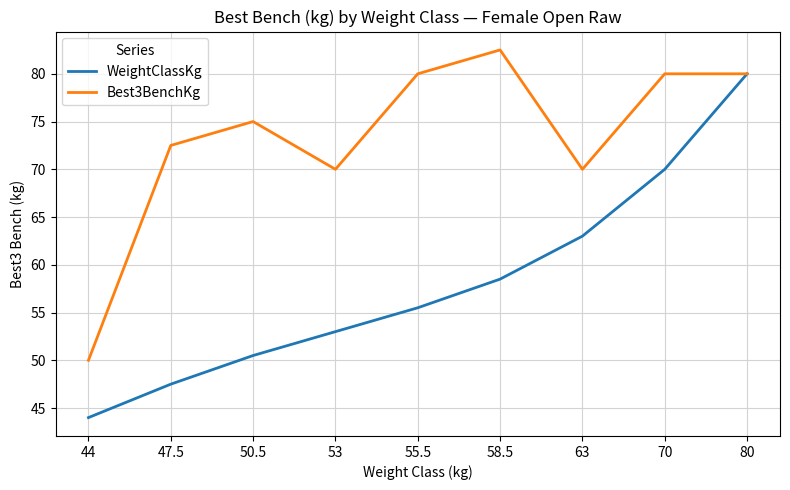

Reading left to right, transcribe all the data shown in this chart.

WeightClassKg: 44=44.0	47.5=47.5	50.5=50.5	53=53.0	55.5=55.5	58.5=58.5	63=63.0	70=70.0	80=80.0
Best3BenchKg: 44=50.0	47.5=72.5	50.5=75.0	53=70.0	55.5=80.0	58.5=82.5	63=70.0	70=80.0	80=80.0